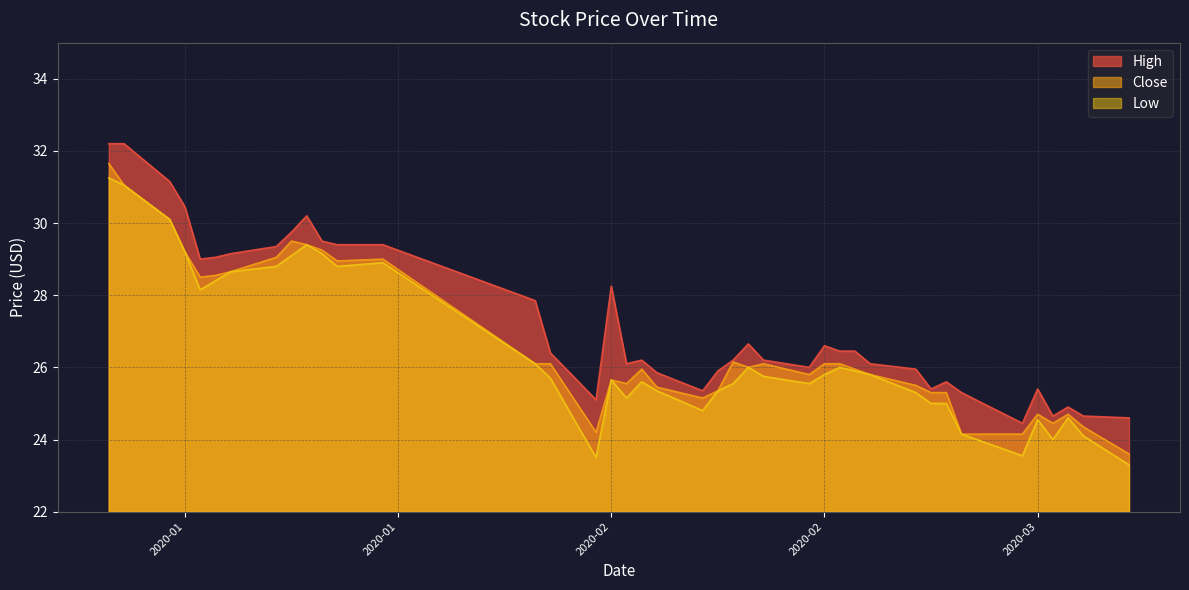

Is it true that Close equals 24.2 at 2020-02-03?

True